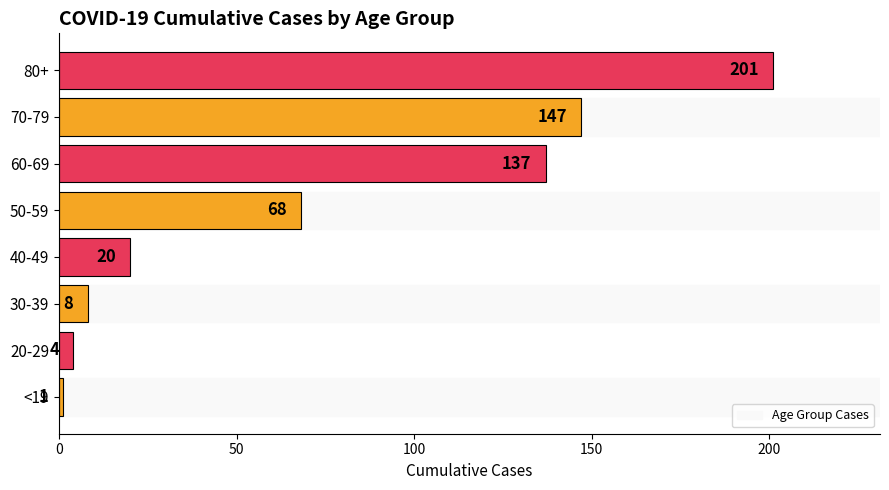

Which has a higher value, 40-49 or 30-39?

40-49